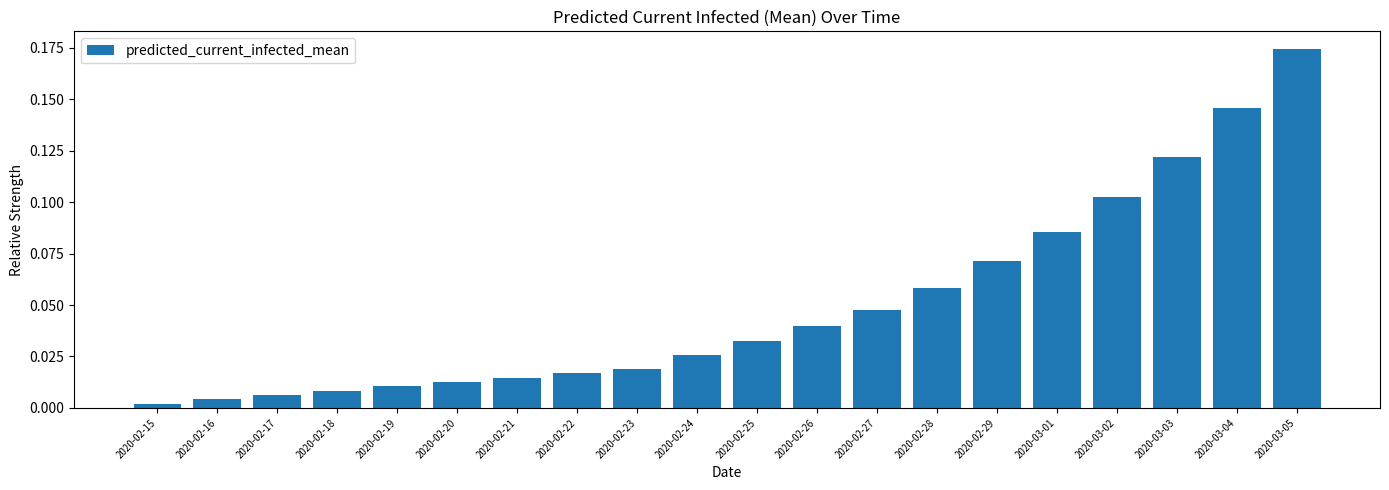

Are the bars horizontal?

No